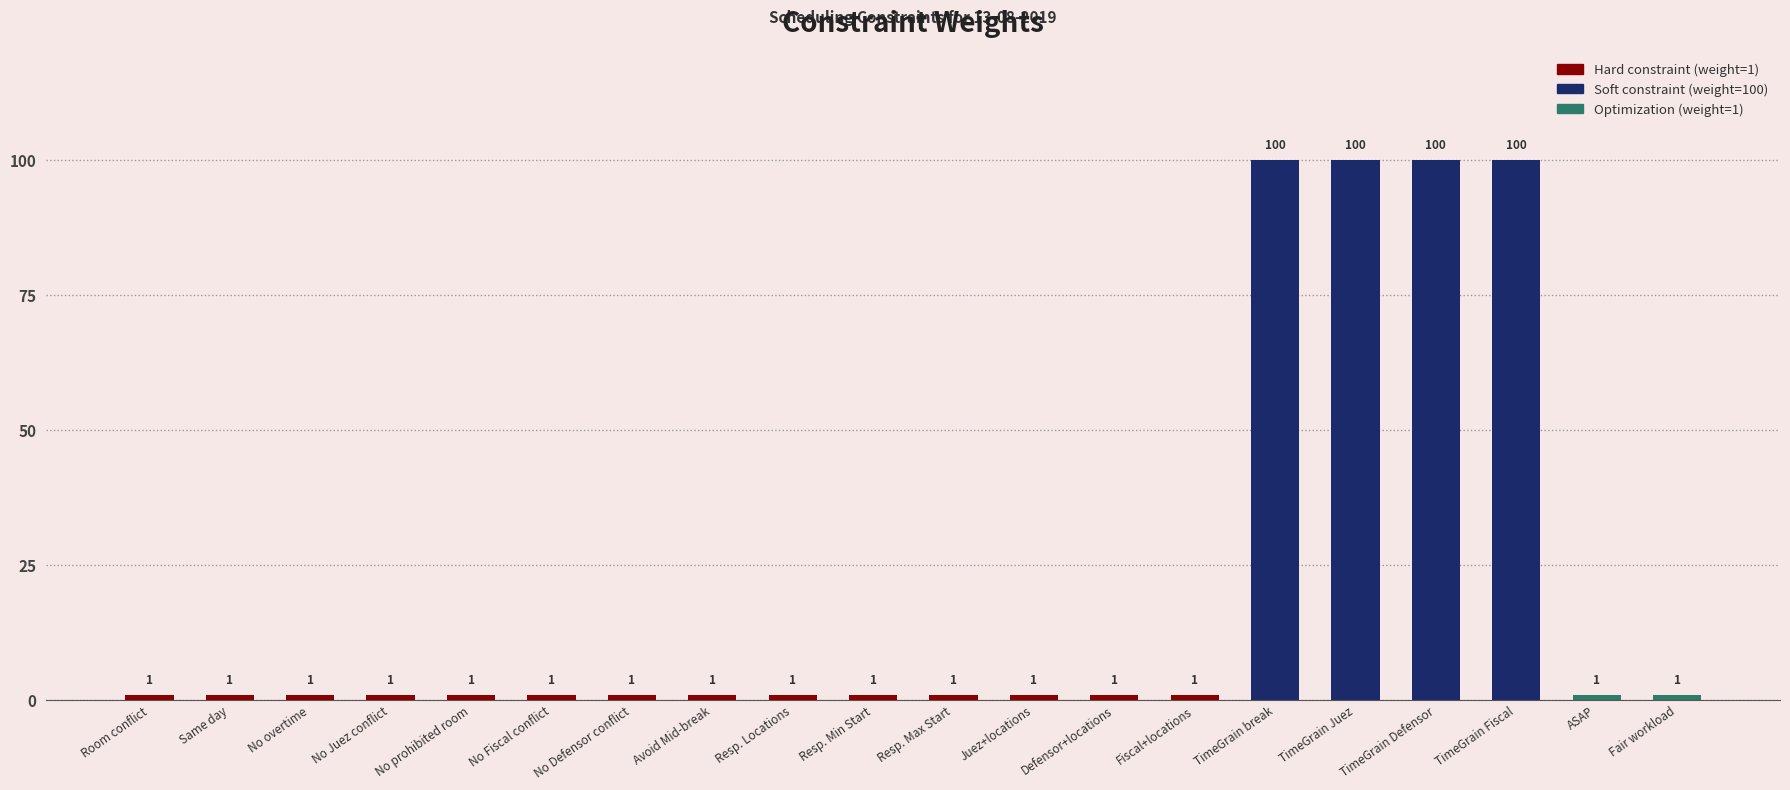

What is the difference between the maximum and minimum values?

99